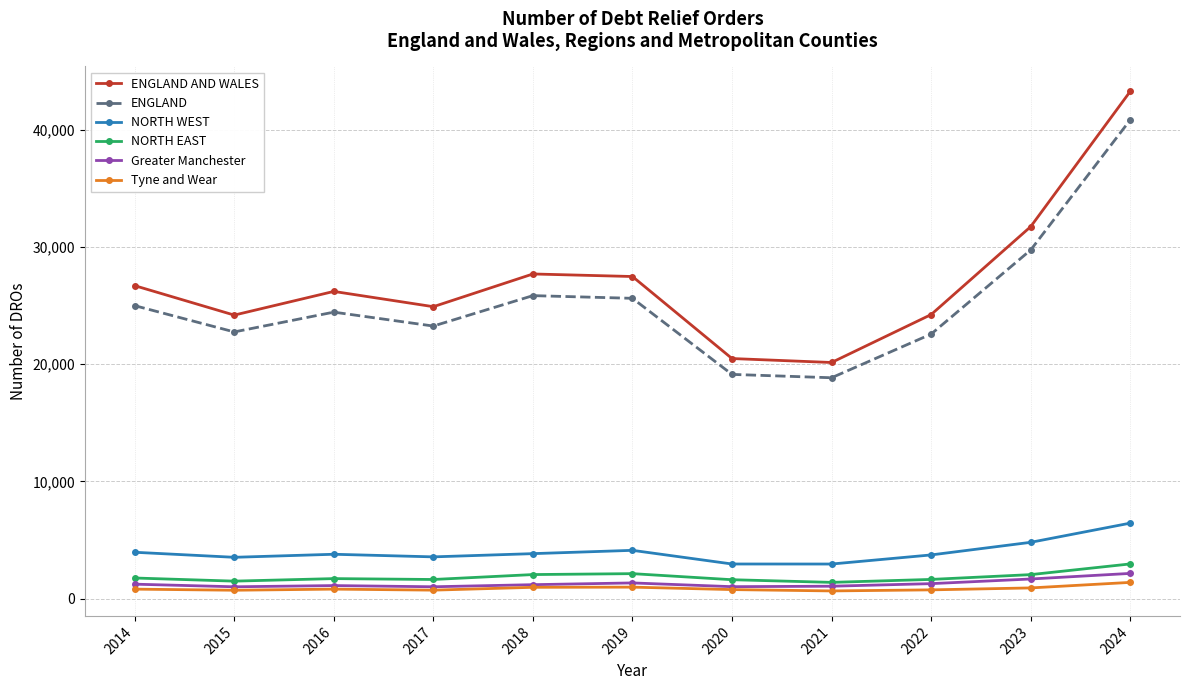

True or false: NORTH WEST has a value of 3955 at 2014.

True